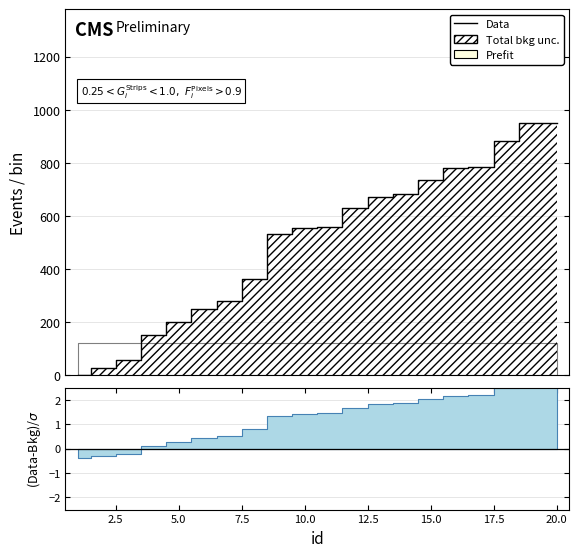

The value at 15.0 is 1043.8. True or false?

False